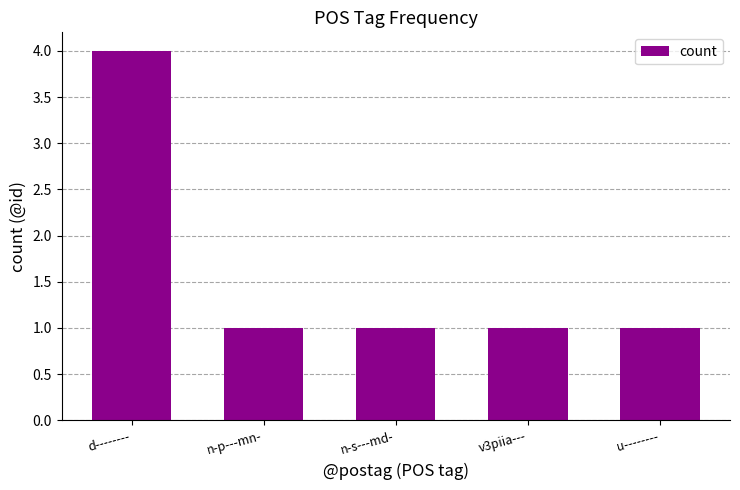

Approximately how many times larger is the value at d-------- compared to u--------?

4.0